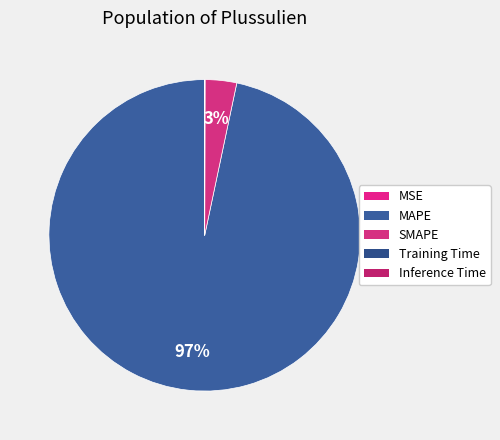

Which category has the smallest portion of the pie?

MSE